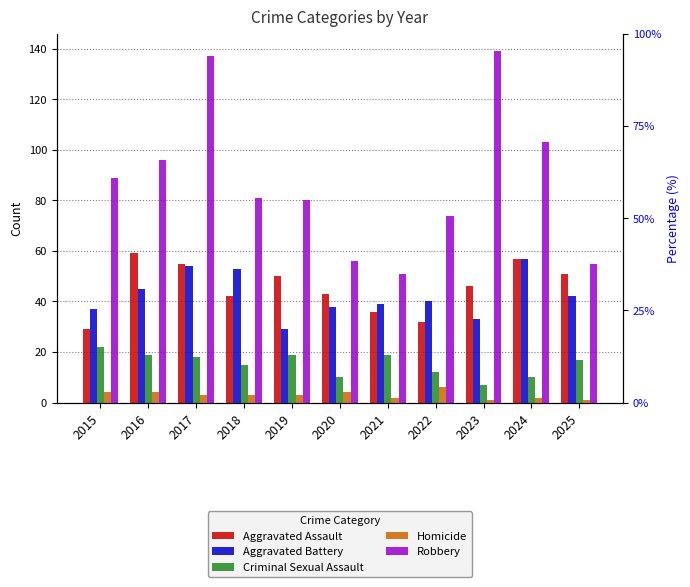

Is it true that Robbery equals 103 at 2024?

True